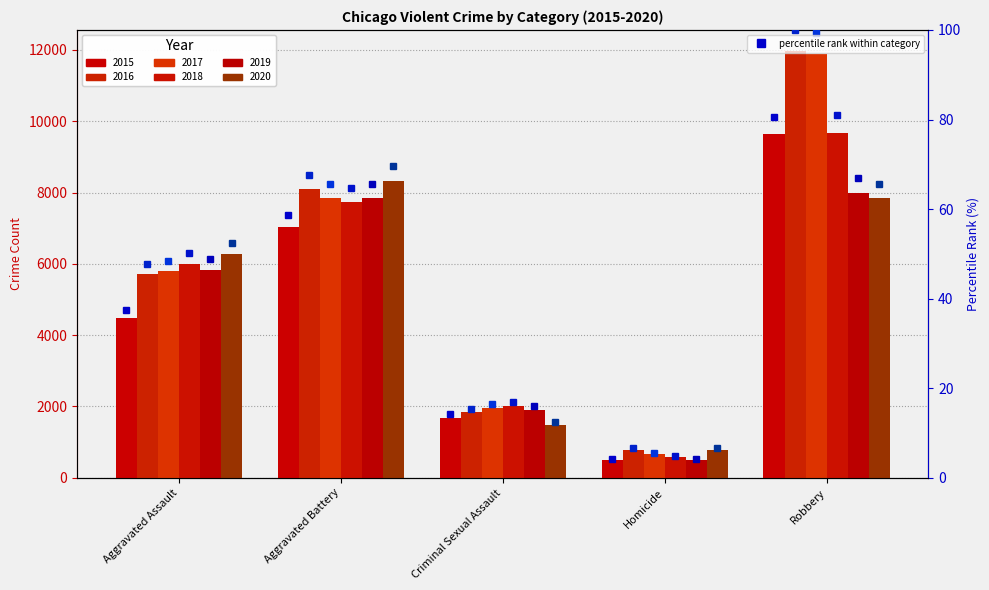

What is the sum of all 2018 pct values?

217.6